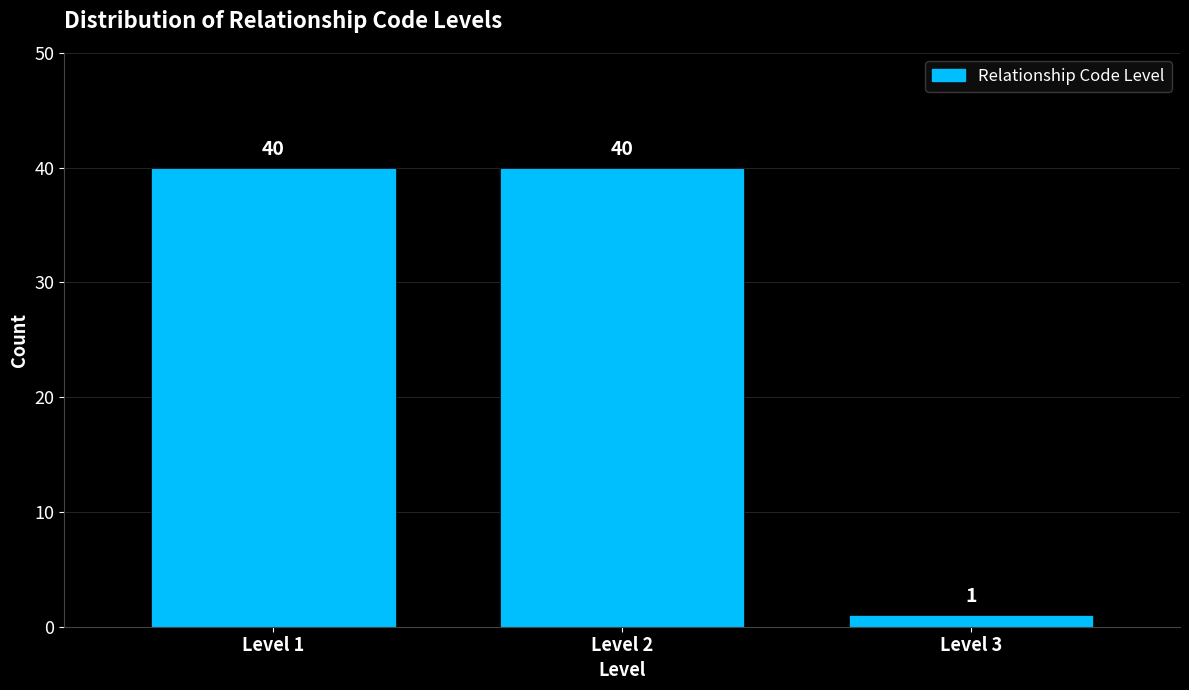

Reading left to right, transcribe this chart: for each bar, give the range it covers on the x-axis and its height.

0.5 to 1.5: 40
1.5 to 2.5: 40
2.5 to 3.5: 1